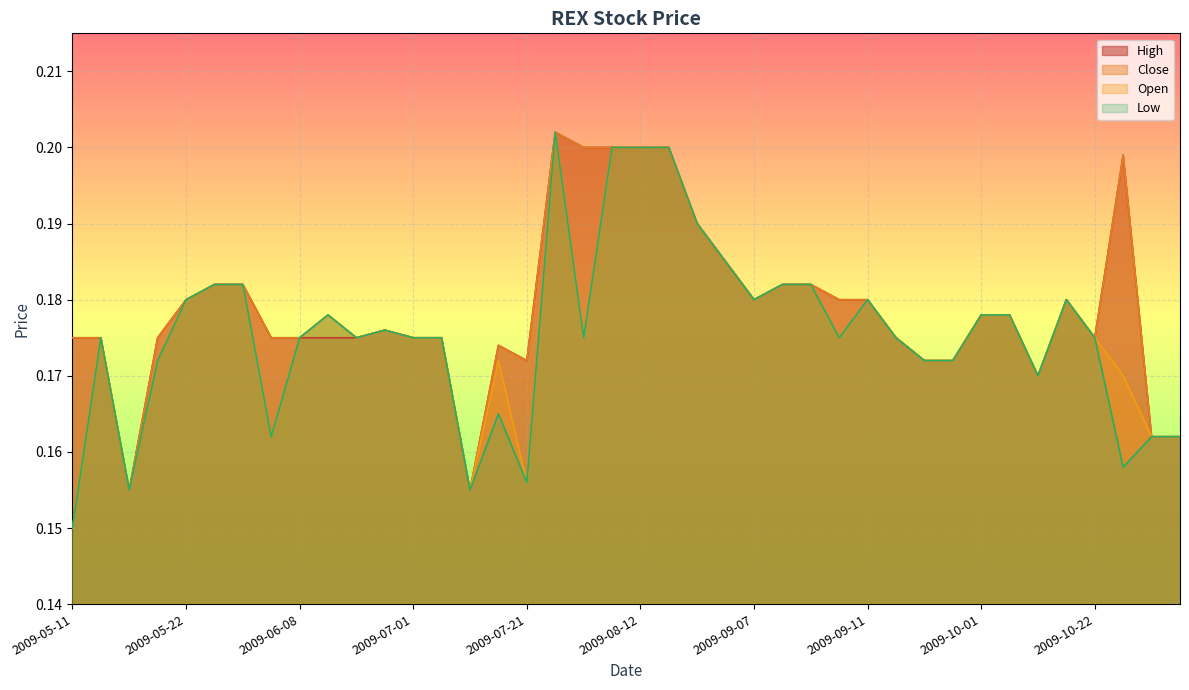

At how many categories does at least one series exceed 0?

40